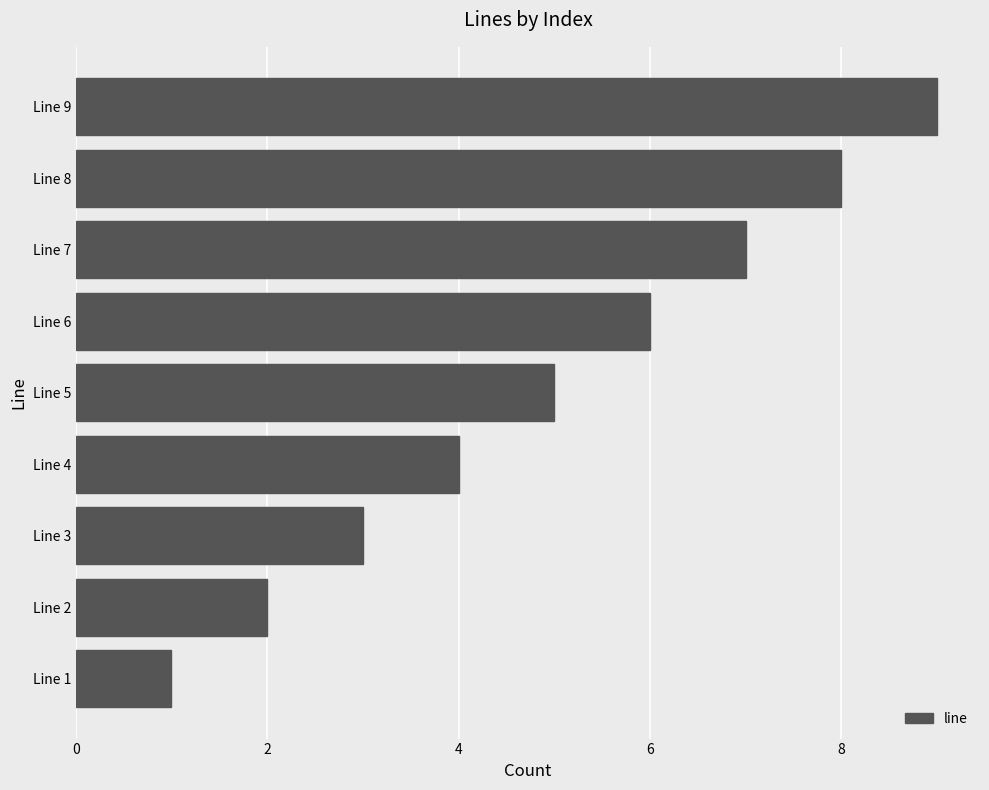

Approximately how many times larger is the value at Line 7 compared to Line 8?

0.9